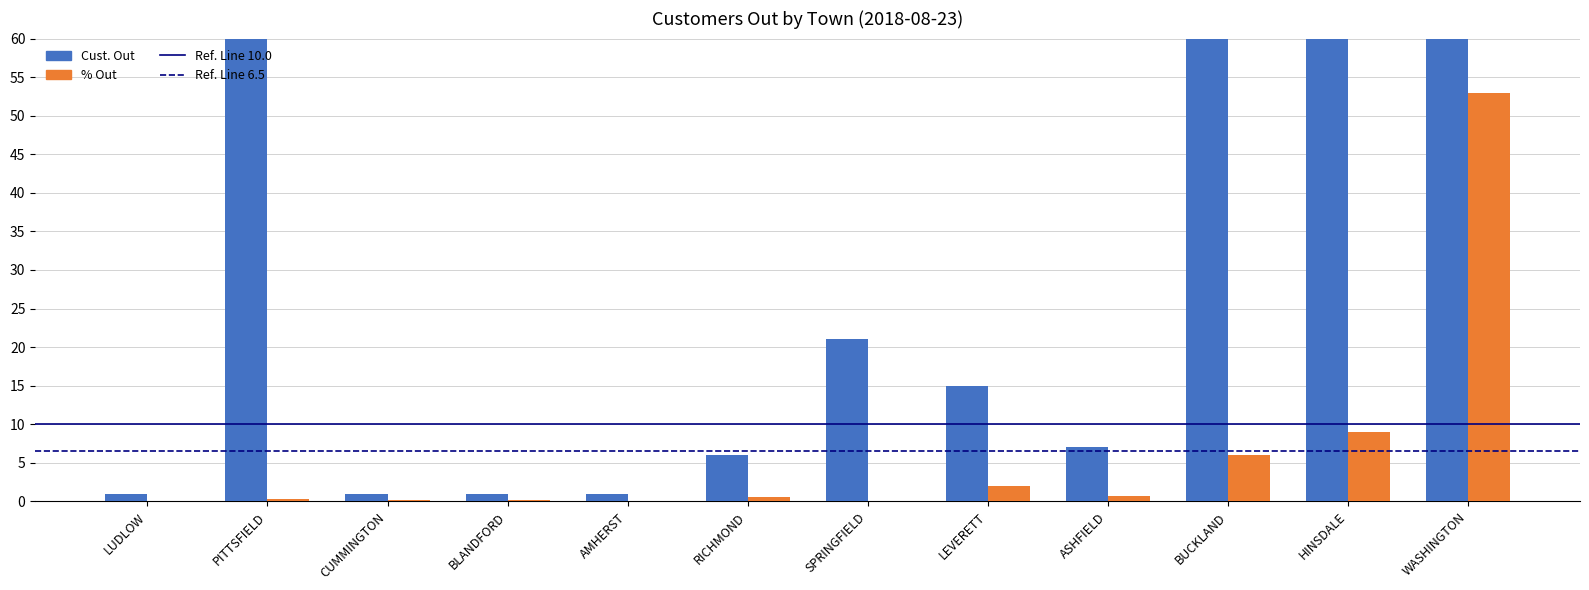

Reading left to right, transcribe all the data shown in this chart.

Cust. Out: 1.0	64.0	1.0	1.0	1.0	6.0	21.0	15.0	7.0	64.0	126.0	173.0
% Out: 0.0	0.3	0.2	0.1	0.0	0.6	0.0	2.0	0.7	6.0	9.0	53.0